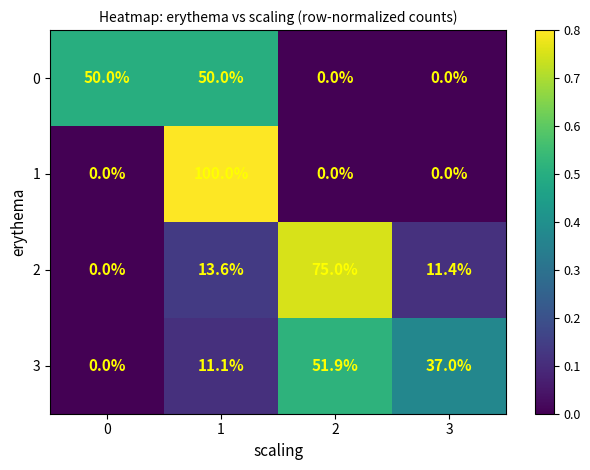

What is the difference between the maximum and minimum values in the 1 series?

100.0